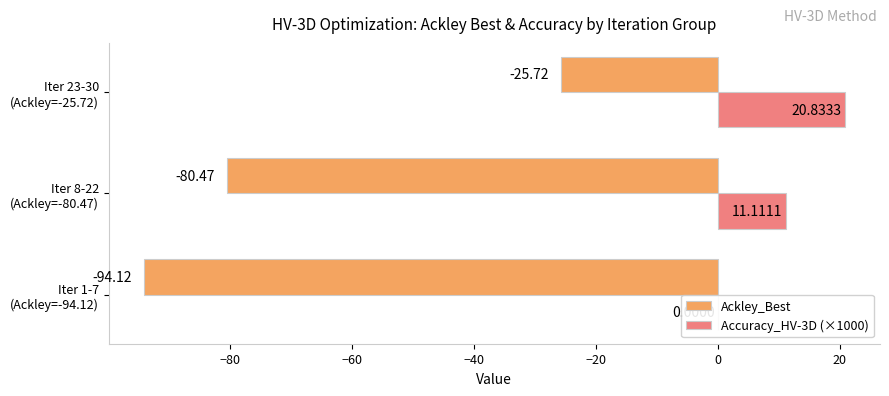

What is the maximum value for Ackley_Best?

-25.7